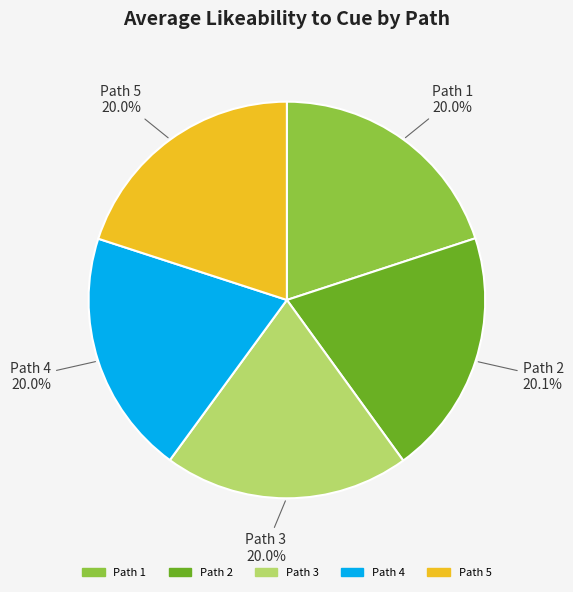

Is there a majority slice in this chart?

No